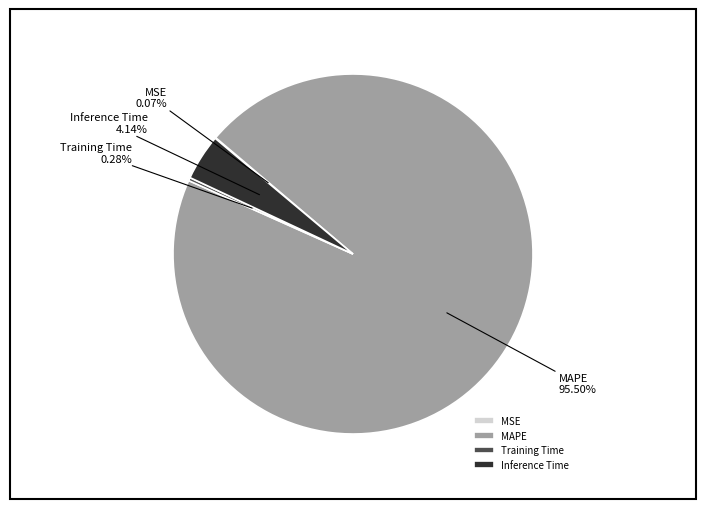

Which category has the biggest portion of the pie?

MAPE